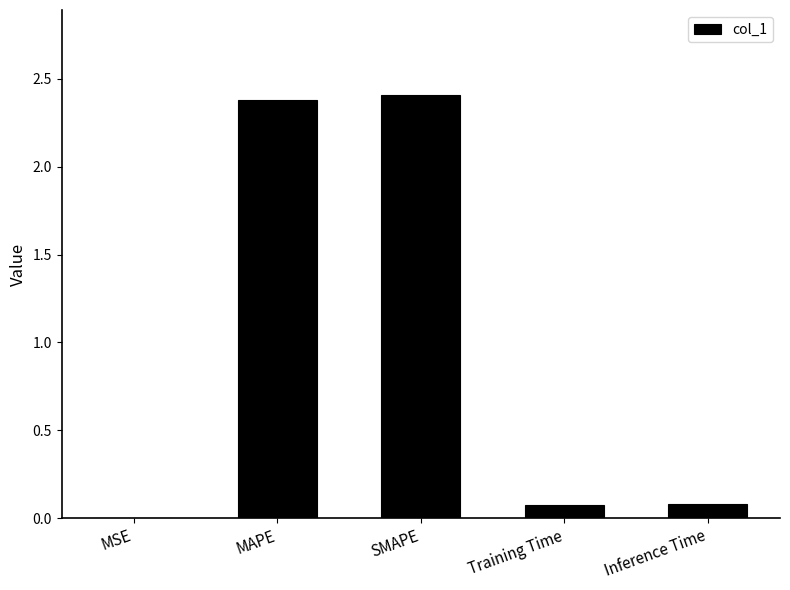

What is the maximum value shown in the chart?

2.4